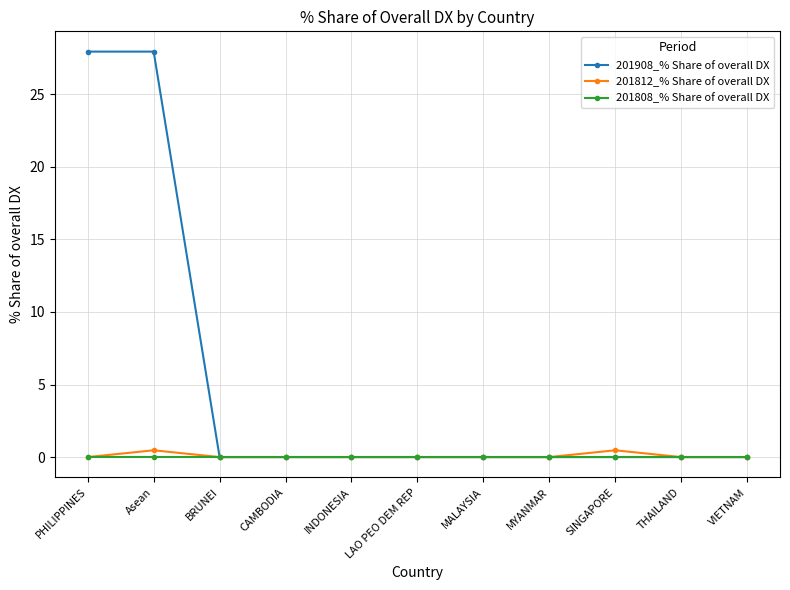

What position from the right is VIETNAM?

1